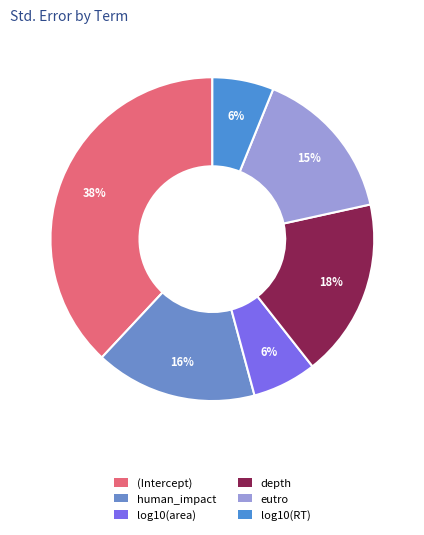

The eutro slice represents 15% of the pie. True or false?

True